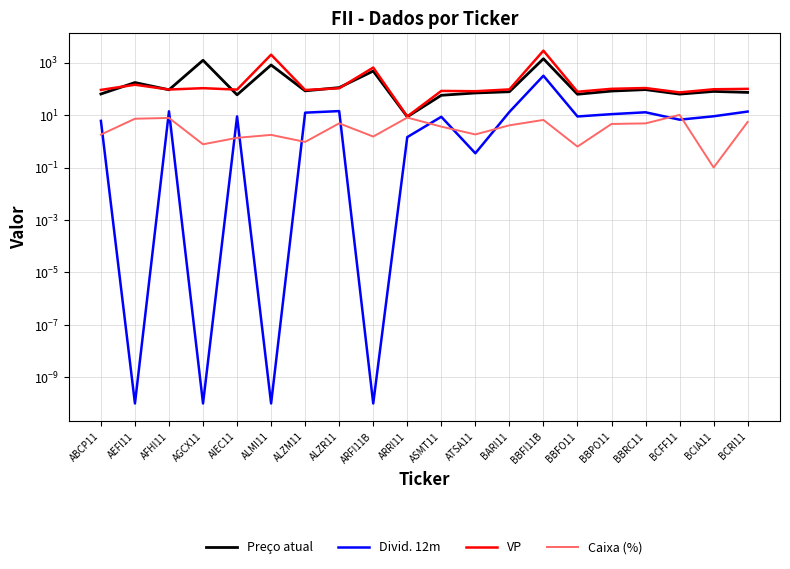

What are all the series names shown in the legend?

Preço atual, Divid. 12m, VP, Caixa (%)